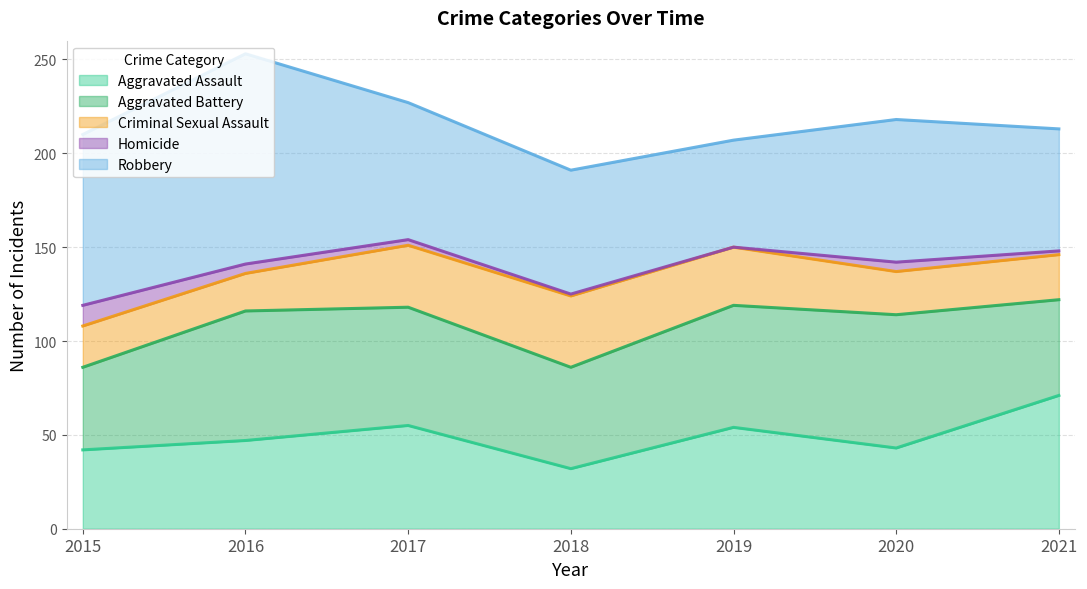

What is the average value of the Criminal Sexual Assault series?

27